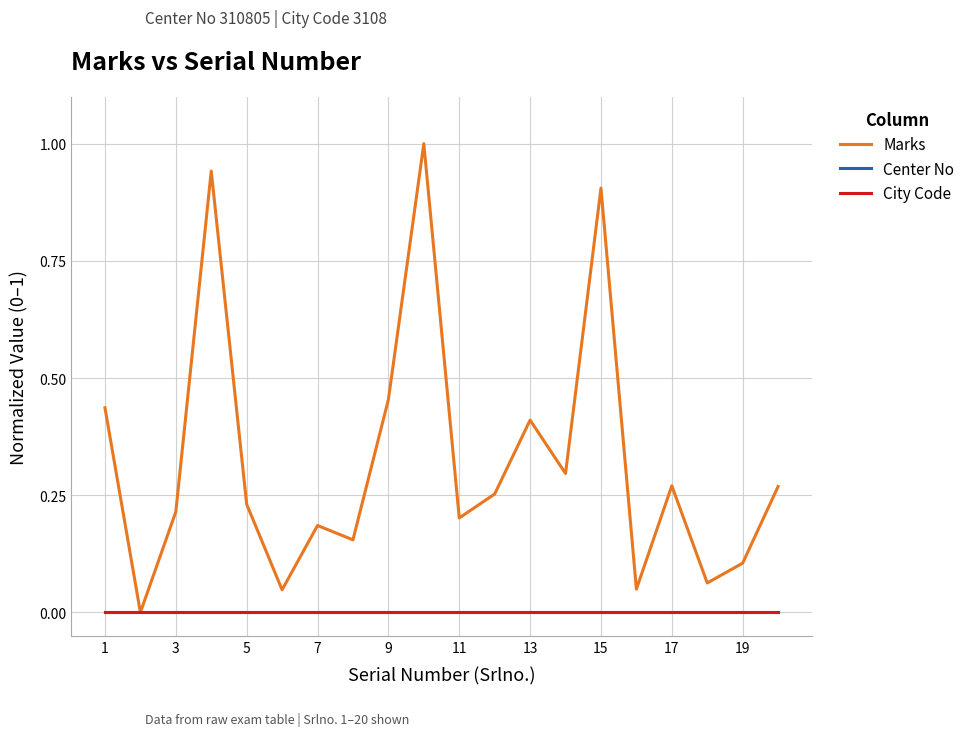

Does the chart display data point markers on the line(s)?

No